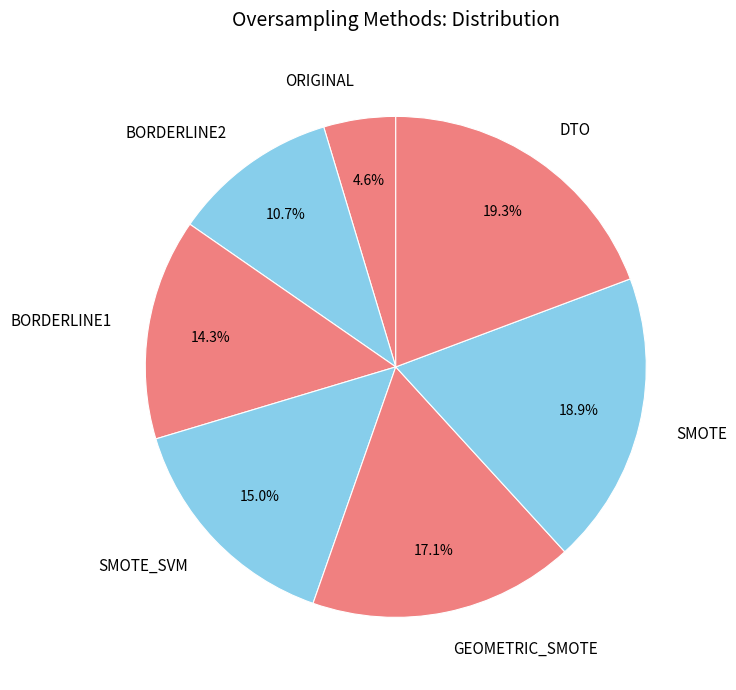

How many segments does this pie chart have?

7